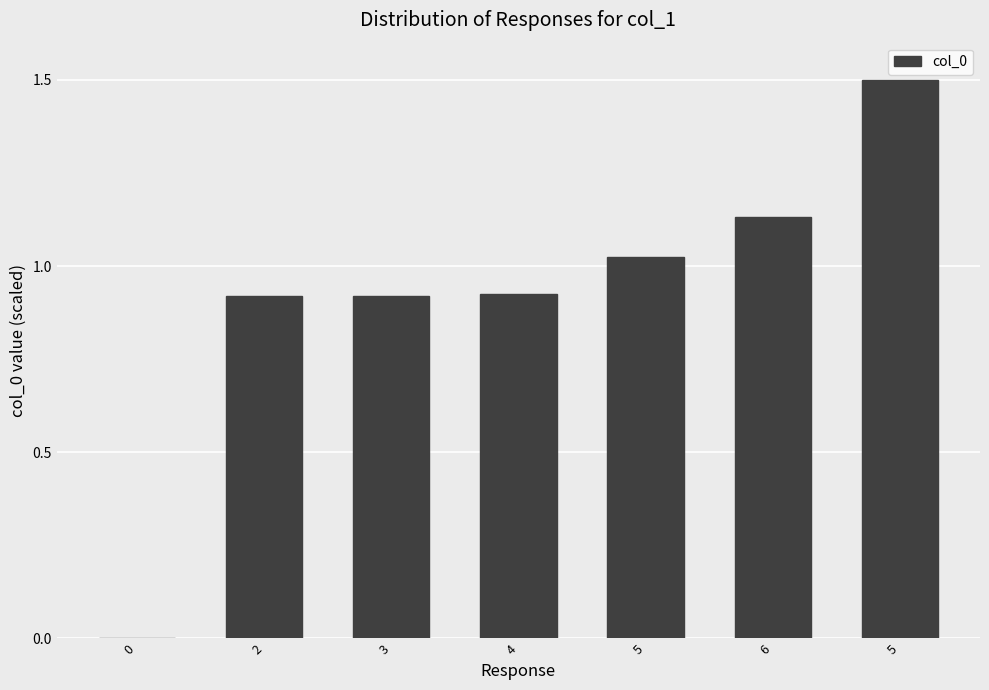

List the labels in order of value, smallest first.

0, 2, 3, 4, 5, 6, 5